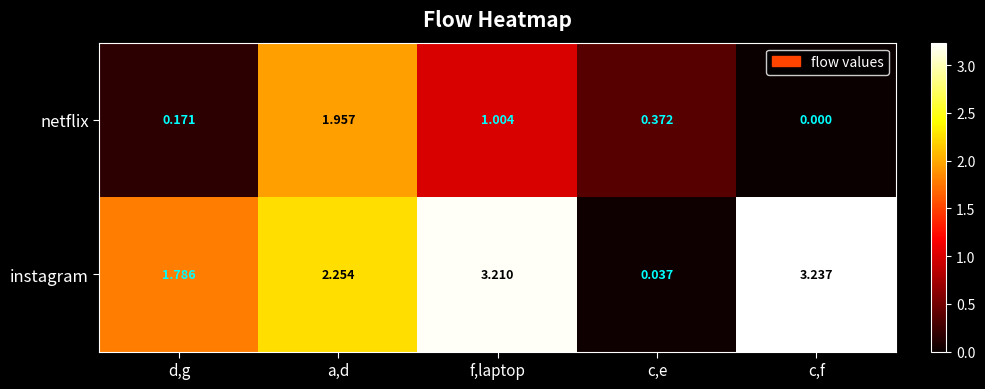

Rank the series at f,laptop from lowest to highest value.

netflix, instagram